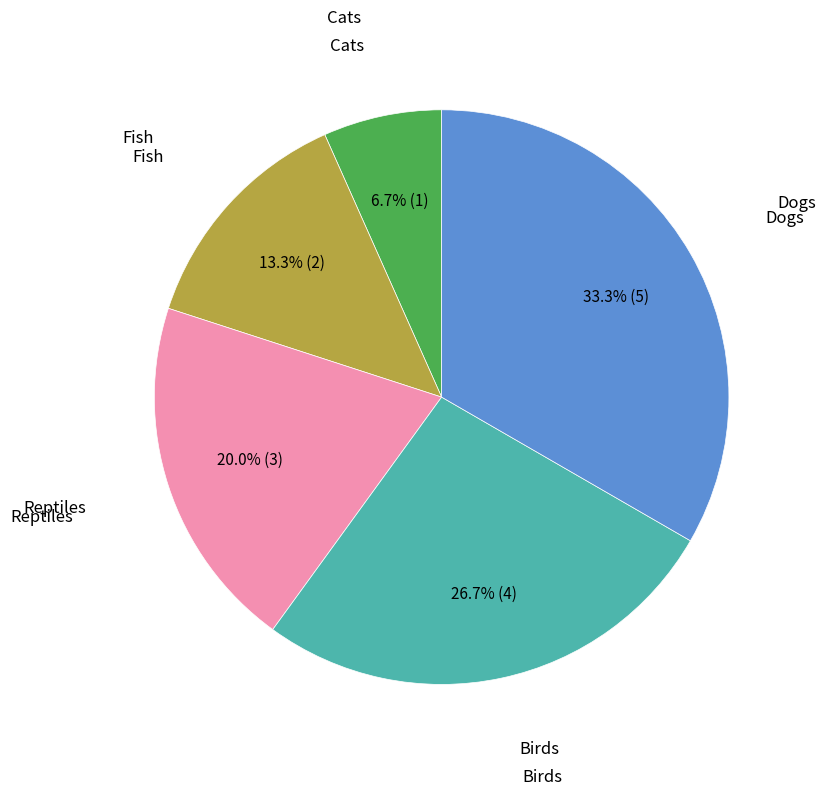

How many slices are in this pie chart?

5